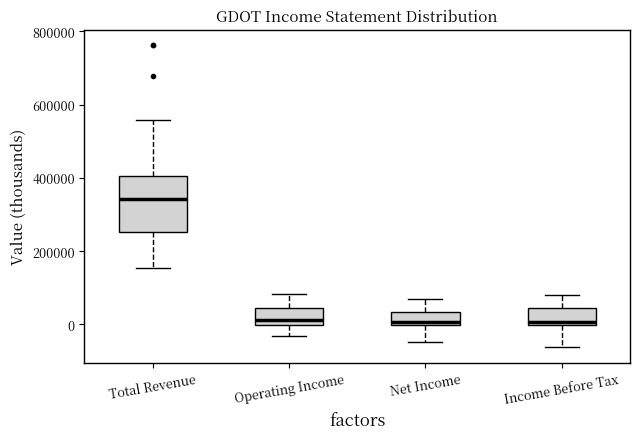

Reading left to right, read every box against the y-axis: the position of its median line, the range the box covers, and the ends of its whiskers. The values are not printed on the chart, so give them approximately, as read against the axis.

Total Revenue: median 340000, box 260000 to 400000, whiskers 160000 to 560000
Operating Income: median 20000, box 0 to 40000, whiskers -40000 to 80000
Net Income: median 0 (just above the box's lower edge), box 0 to 40000, whiskers -40000 to 80000
Income Before Tax: median 0 (just above the box's lower edge), box 0 to 40000, whiskers -60000 to 80000